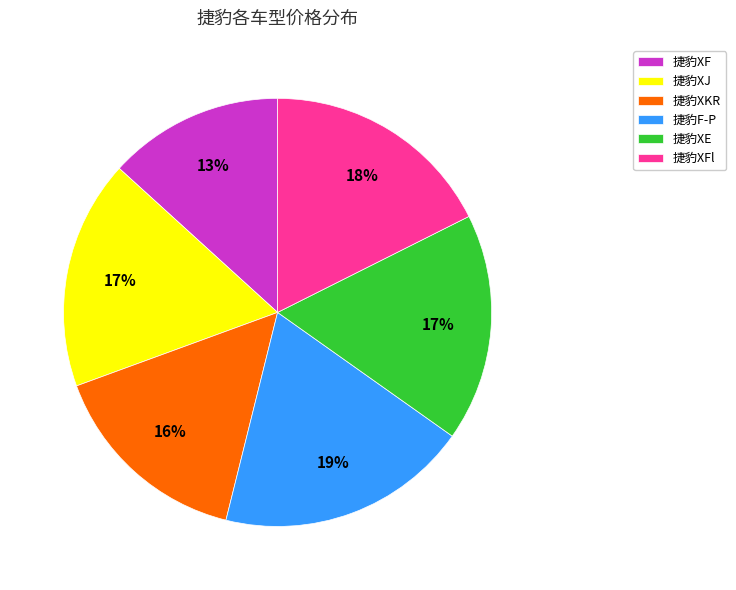

To the nearest percent, what is the difference between the 捷豹XFl and 捷豹XKR slice percentages?

2%